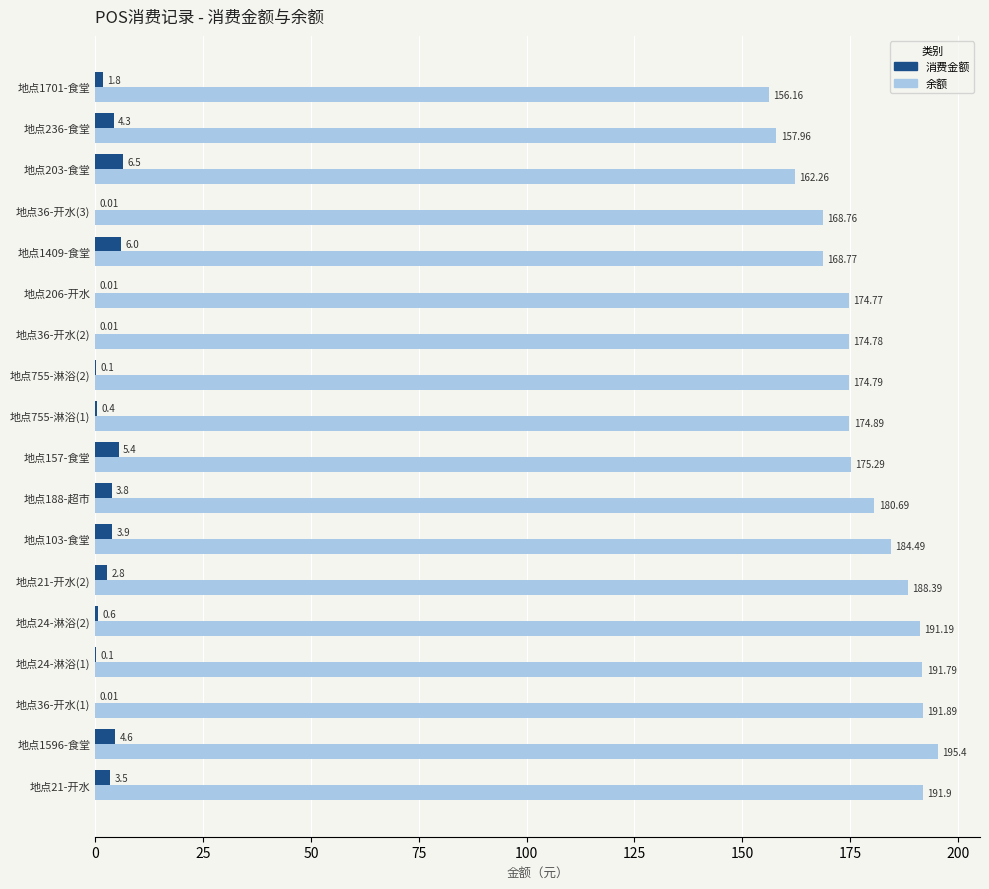

Which series changed the most between 地点203-食堂 and 地点236-食堂?

余额